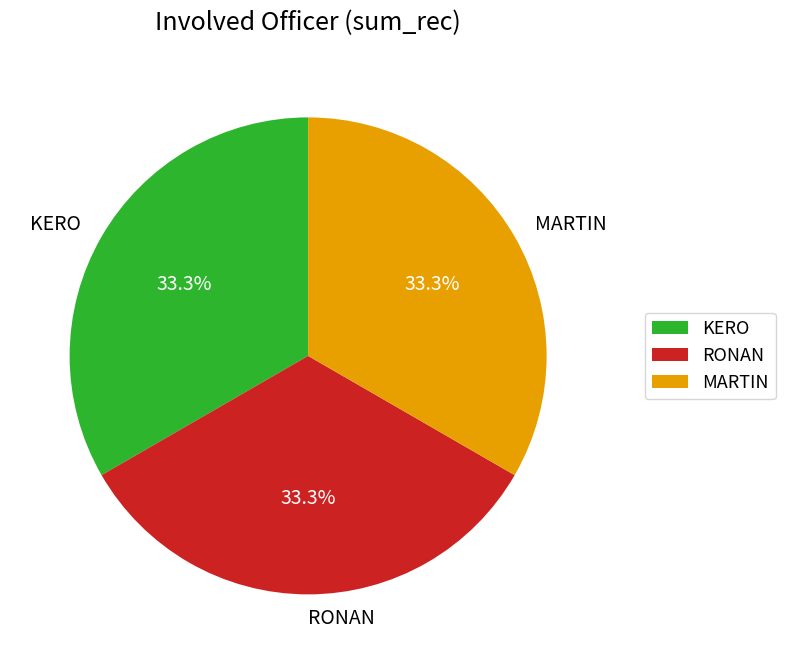

Is there a majority slice in this chart?

No